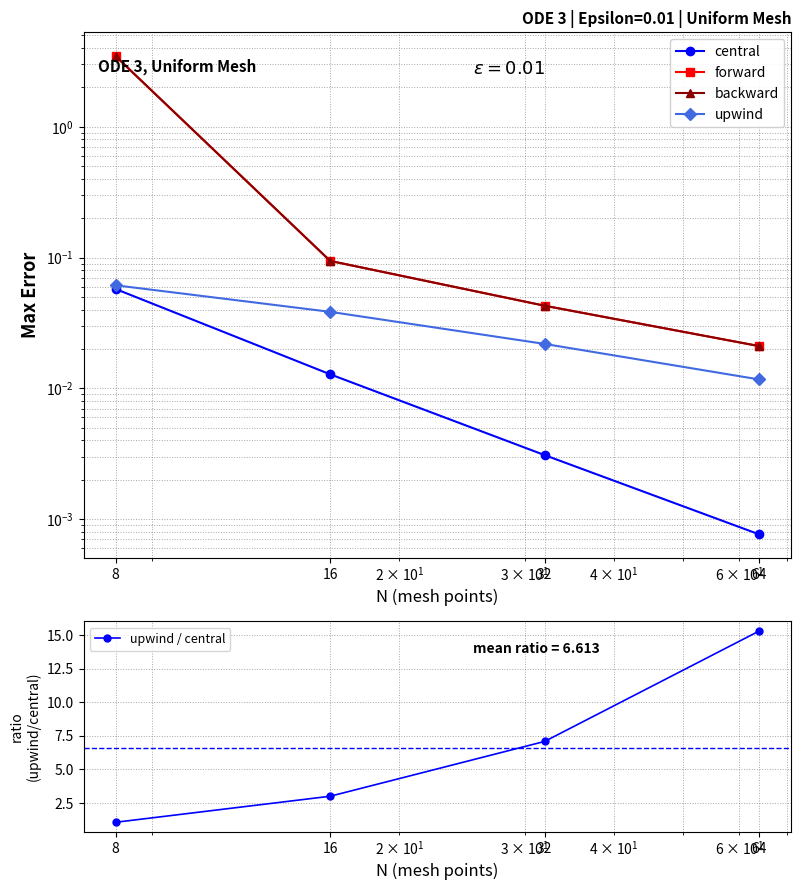

True or false: backward and central intersect in this chart.

False